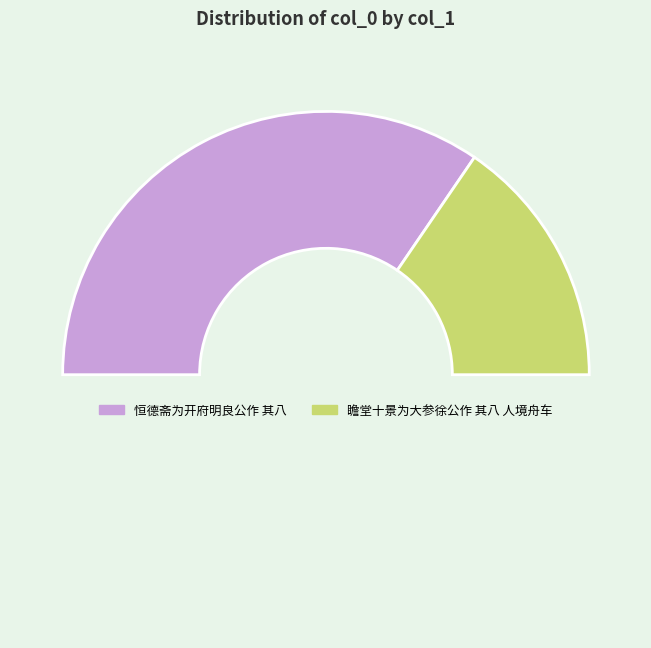

Rank the categories by value from lowest to highest.

瞻堂十景为大参徐公作 其八 人境舟车, 恒德斋为开府明良公作 其八